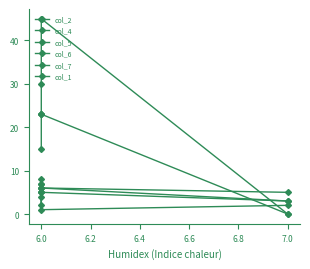

What is the sum of all col_6 values?

20